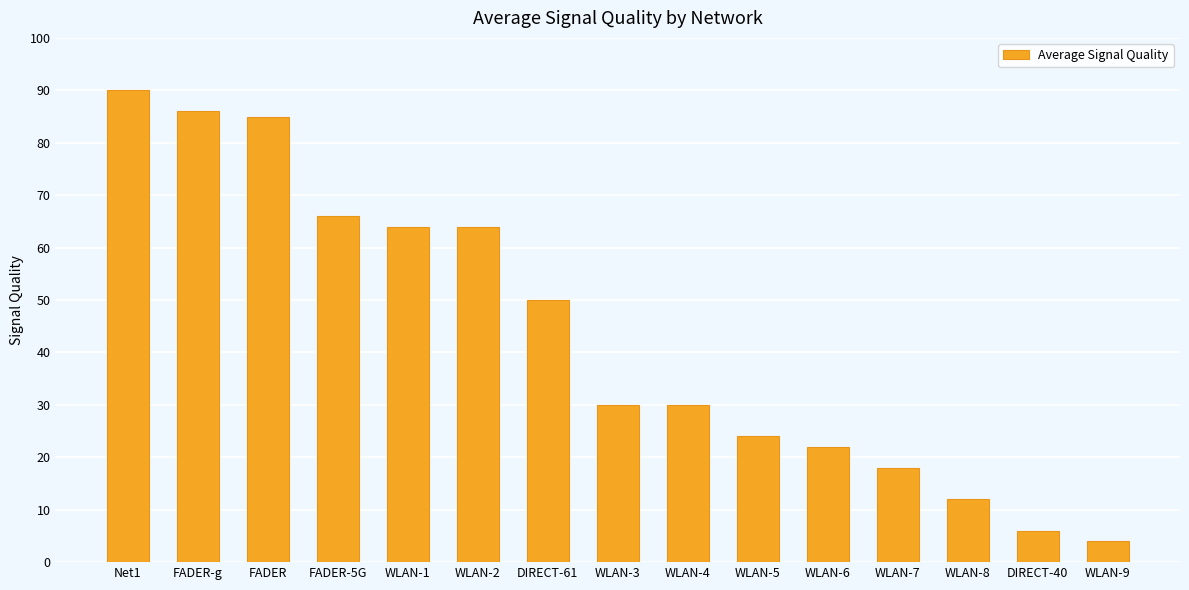

What is the sum of all values?

651